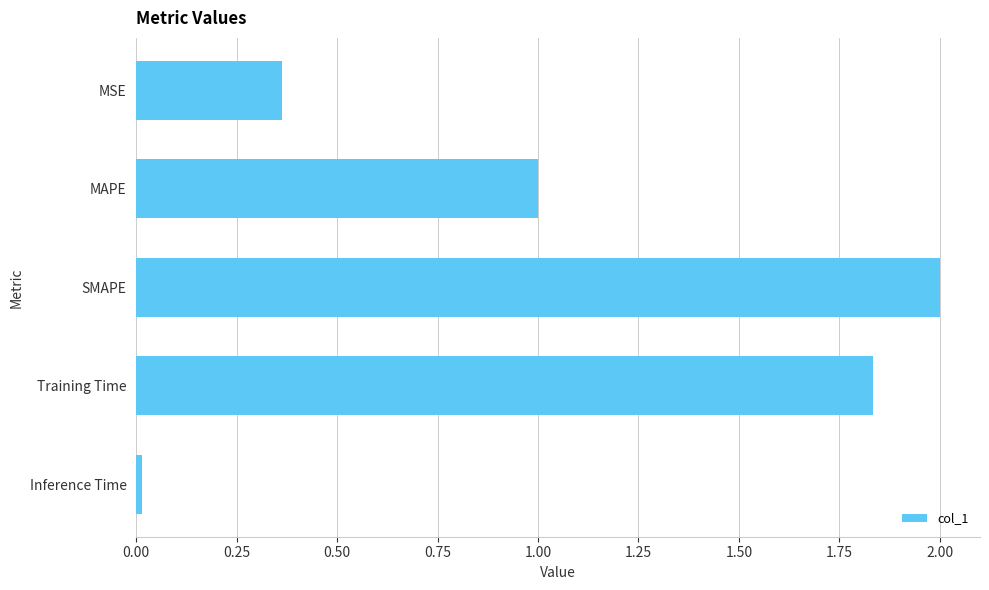

Is it true that the value at Training Time is 0.4?

False